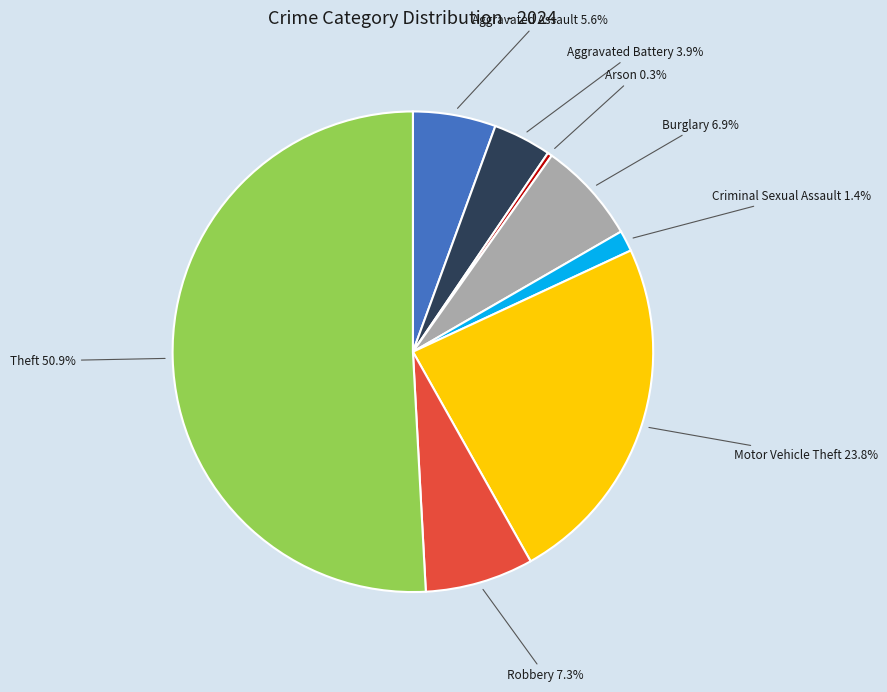

How many slices are in this pie chart?

8